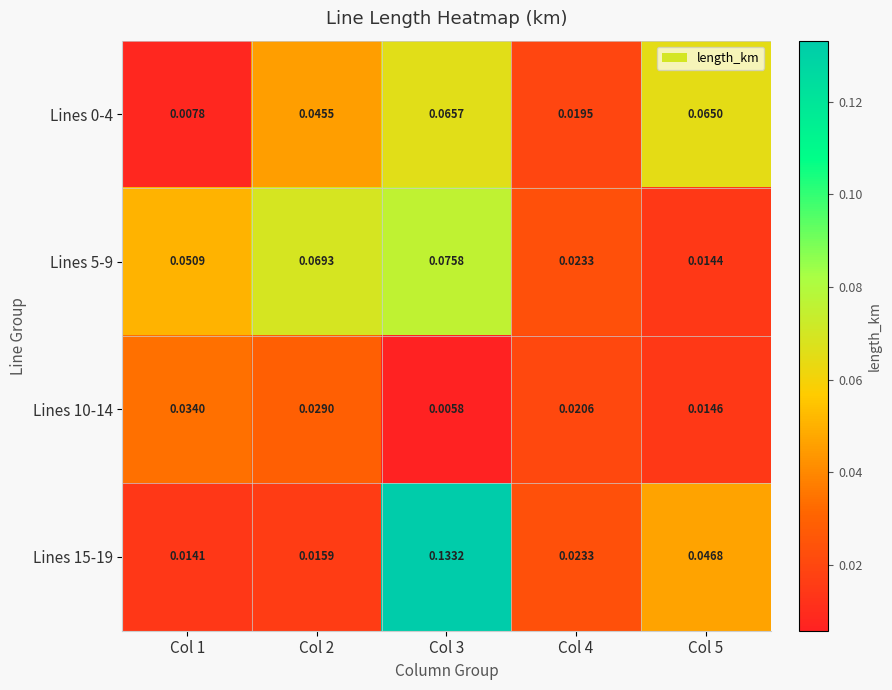

Is the value of Lines 5-9 at Col 5 greater than the value of Lines 15-19 at Col 2?

No